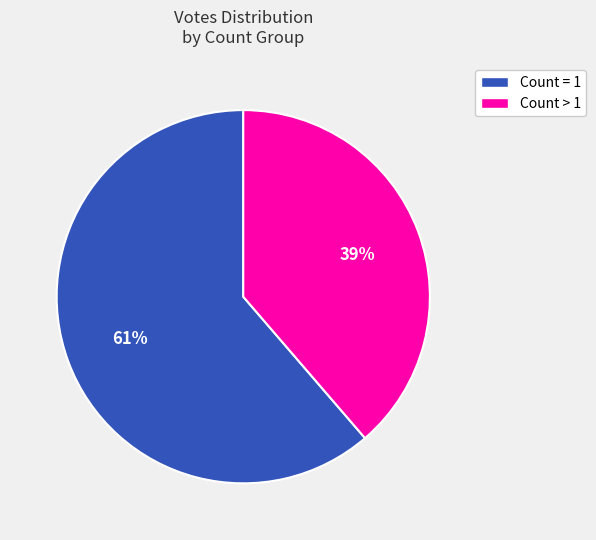

Is there a majority slice in this chart?

Yes